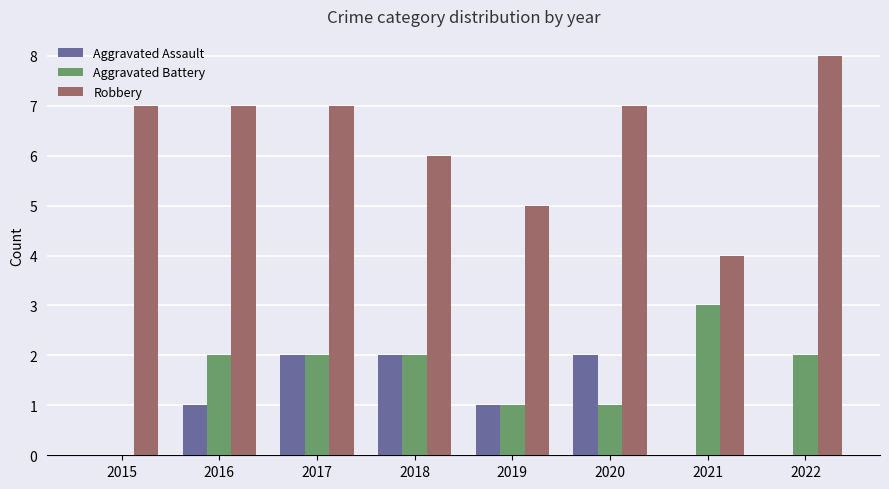

At which category is the sum across all series the highest?

2017